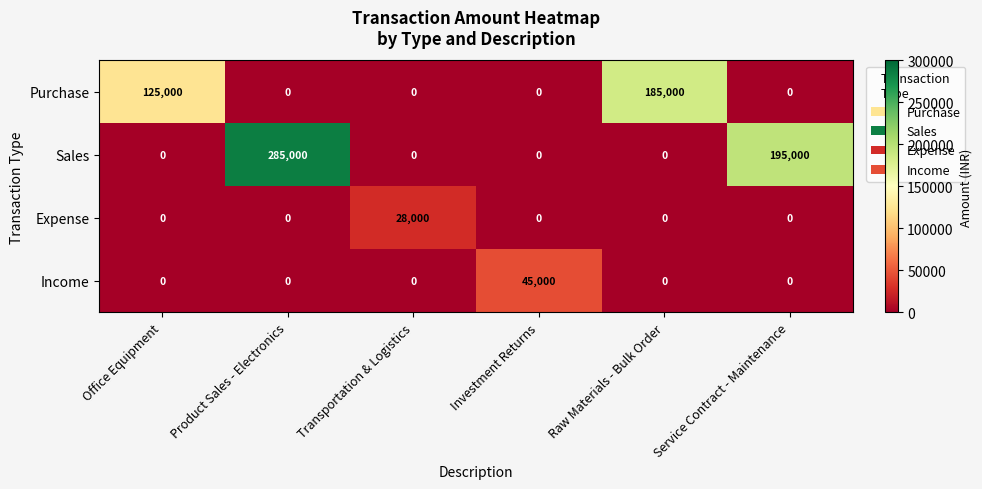

What is the greatest value displayed?

285000